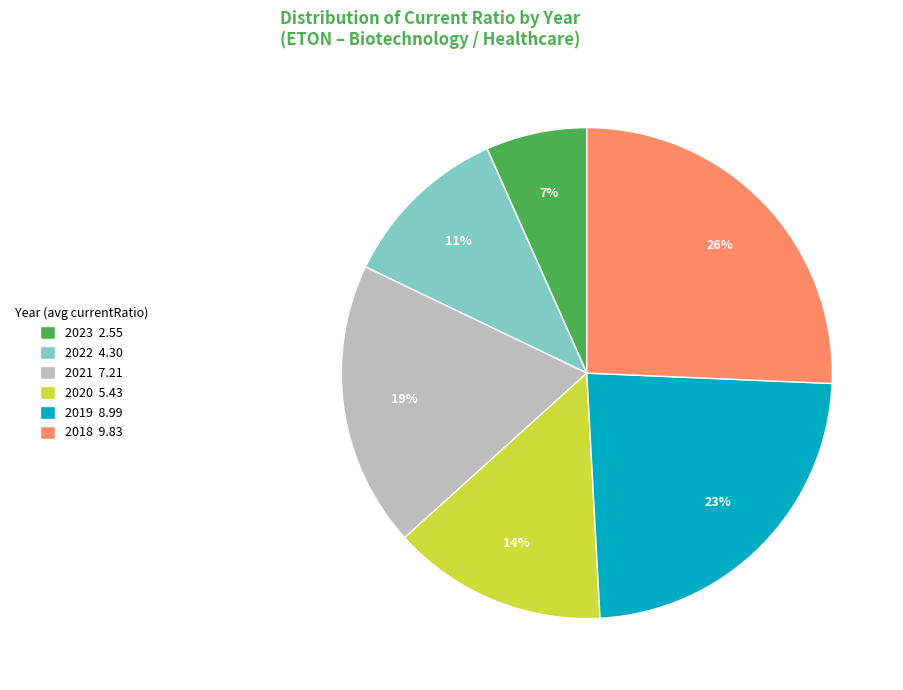

Combined, do 2019 8.99 and 2023 2.55 account for over 50%?

No